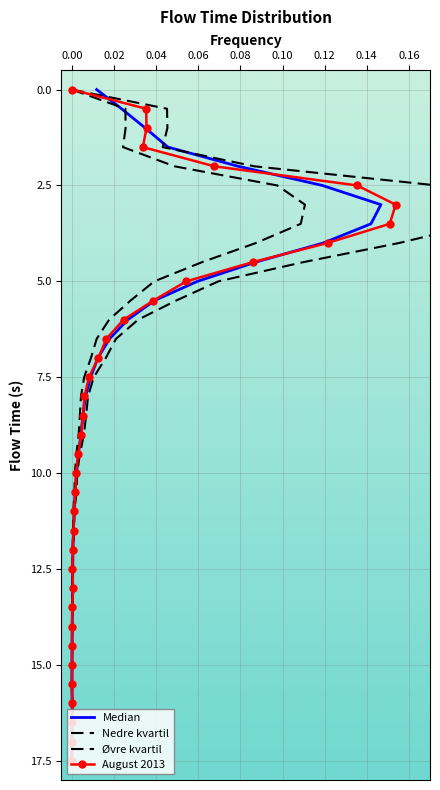

True or false: Nedre kvartil has more than 1 interior local peaks.

False